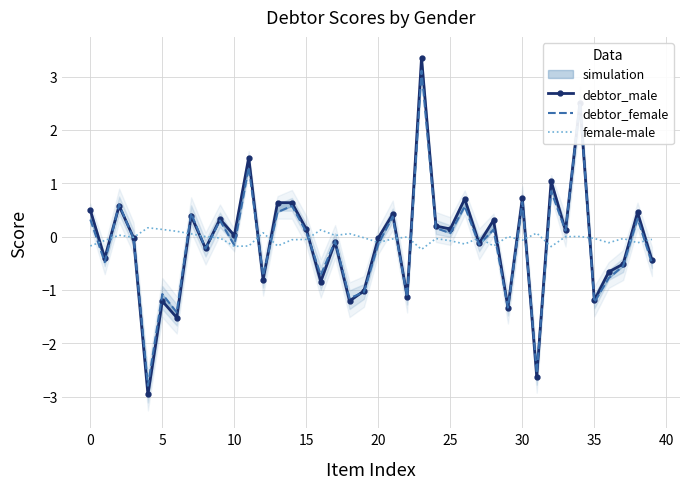

What is the label of the 11th point from the right?

29